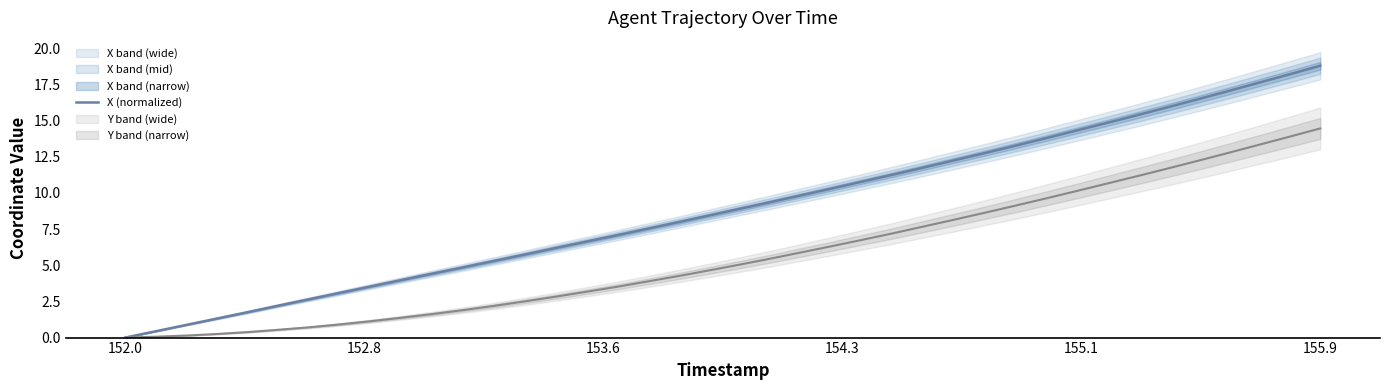

How many data points in Y (normalized) are above 5?

20